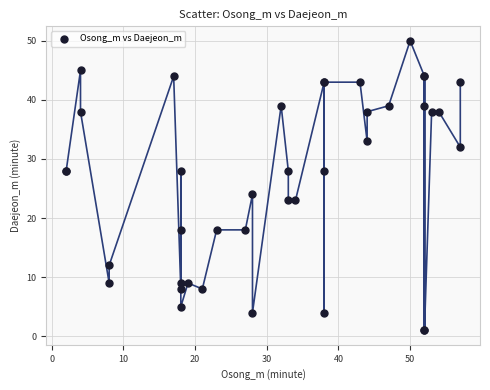

What Y value in the scatter plot is closest to 25?

24